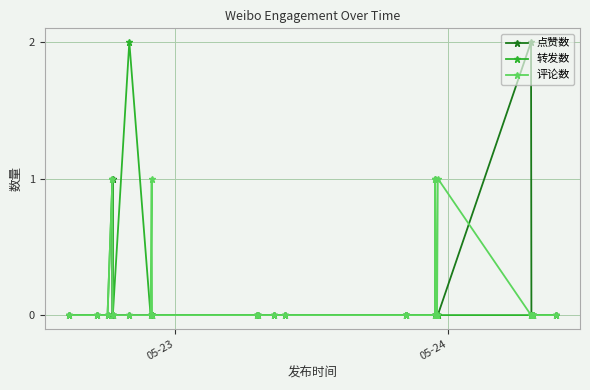

After their last crossing, which series has the higher values: 评论数 or 点赞数?

点赞数